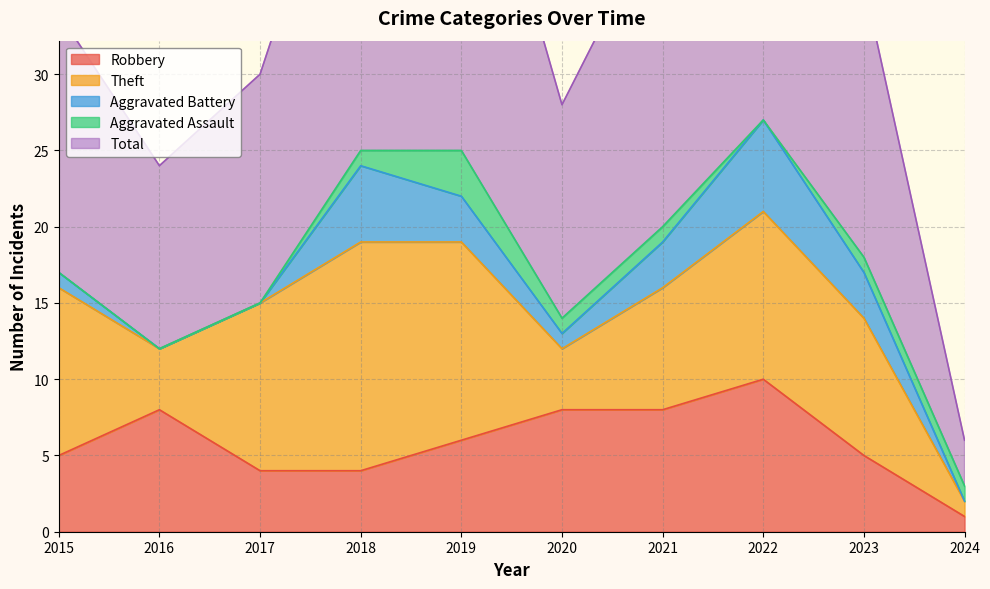

At which category does Theft reach its first local valley?

2016